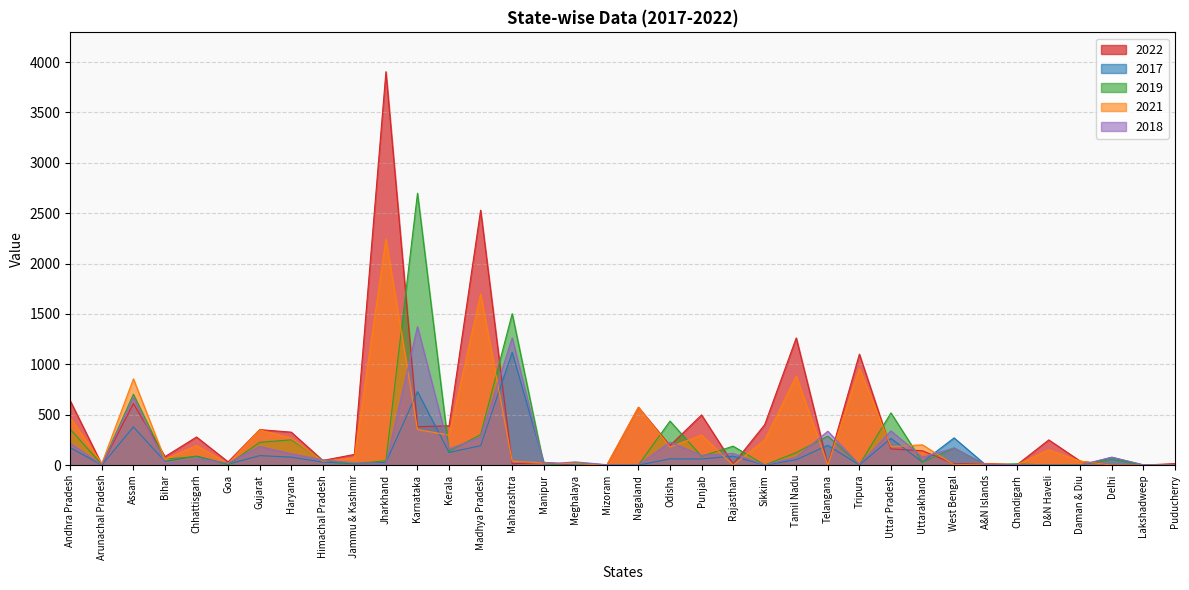

What is the difference between the maximum and minimum values in the 2017 series?

1119